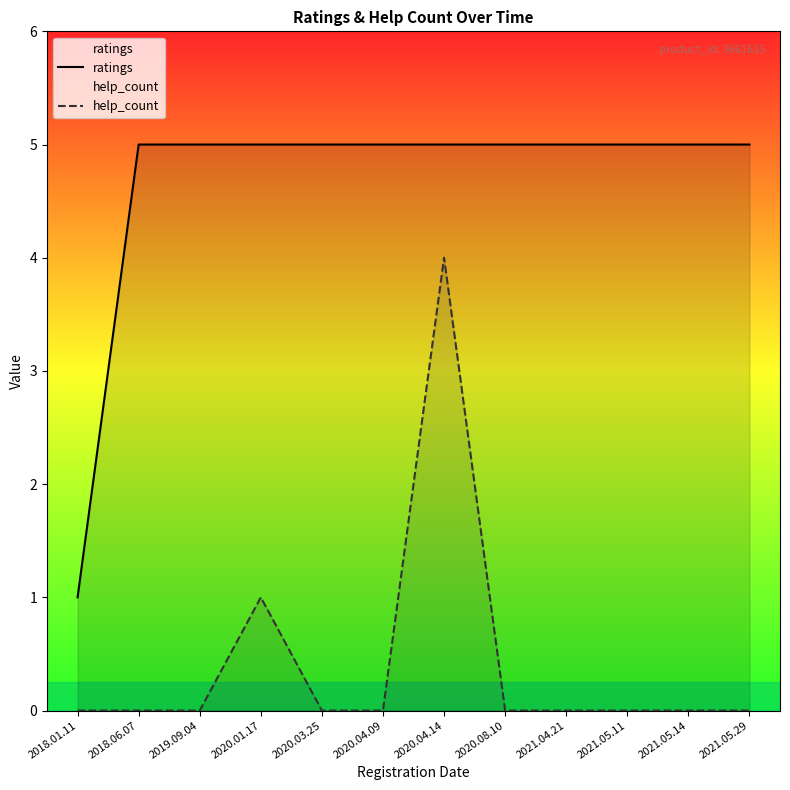

The ratings series shows 3 at 2019.09.04. True or false?

False